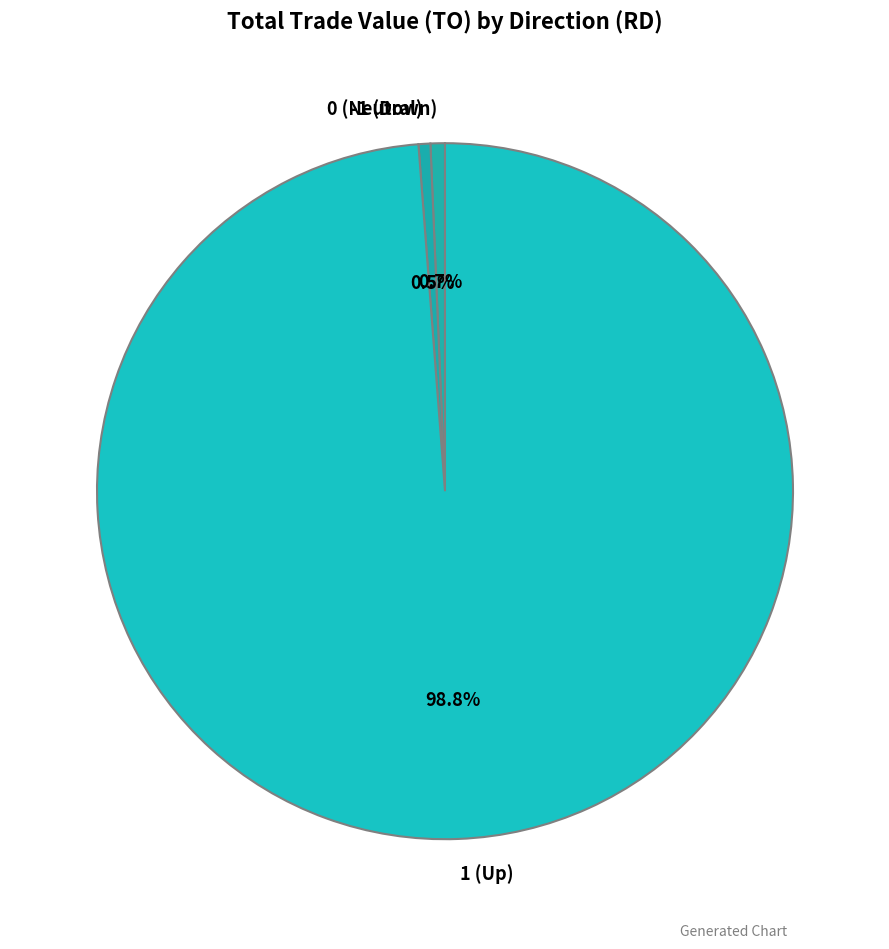

Does any single category account for the majority?

Yes